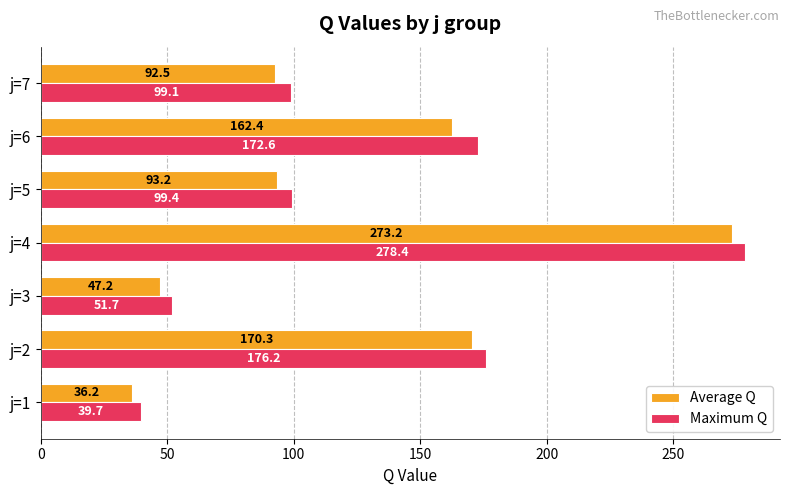

Which series has the widest spread of values?

Maximum Q